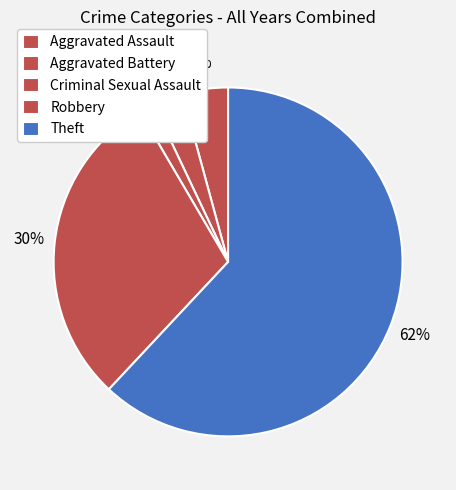

Rank the categories by value from lowest to highest.

Aggravated Assault, Aggravated Battery, Criminal Sexual Assault, Robbery, Theft